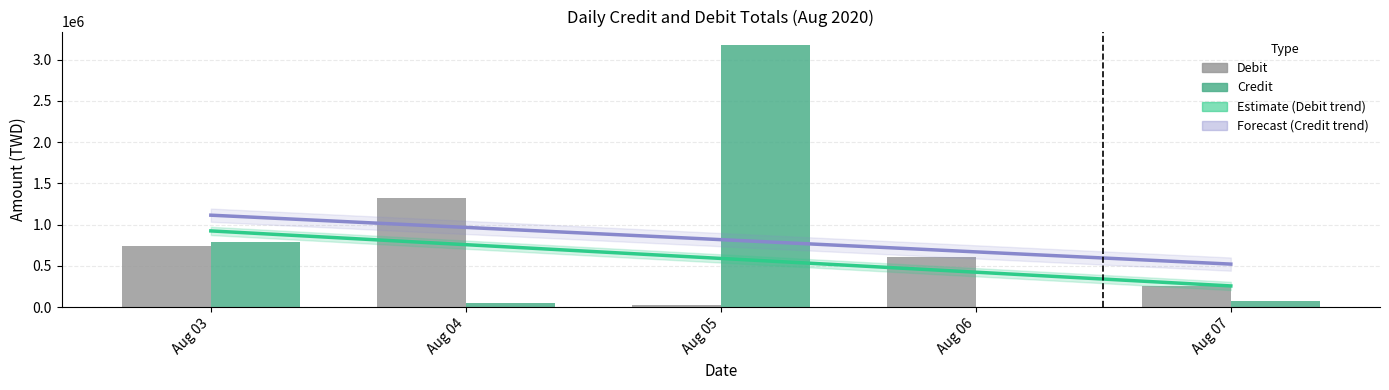

Which has a higher value, 2020/08/05 or 2020/08/05?

2020/08/05